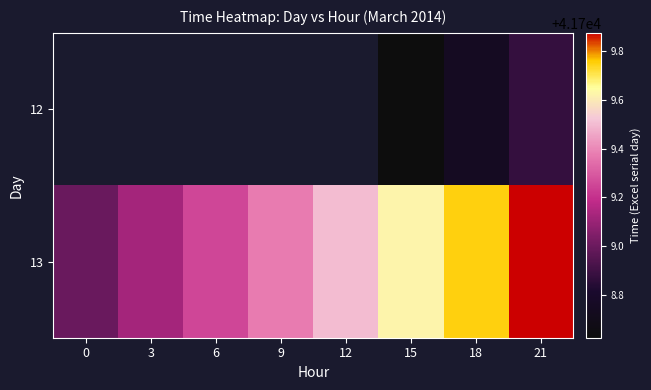

At which category does the chart reach its minimum across all series?

15